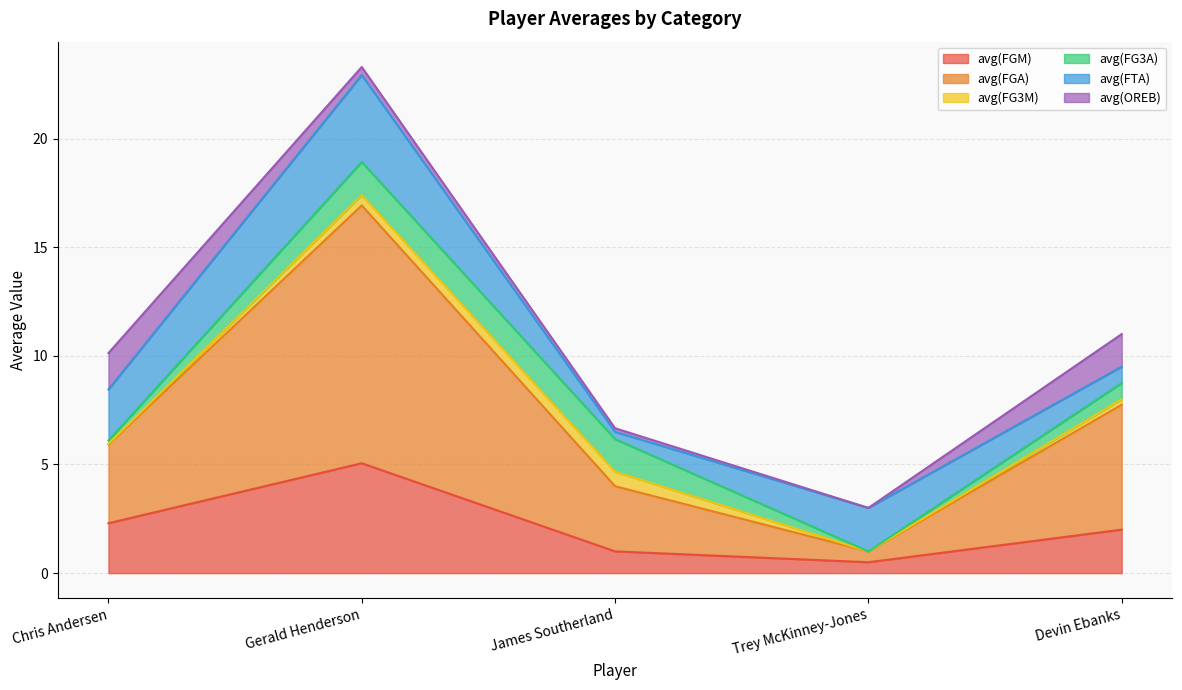

True or false: avg(FGM) and avg(FG3M) cross at least once.

False